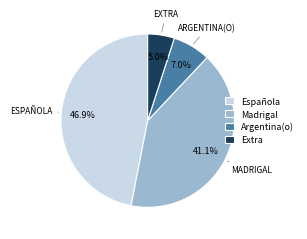

Combined, do Madrigal and Argentina(o) account for over 50%?

No